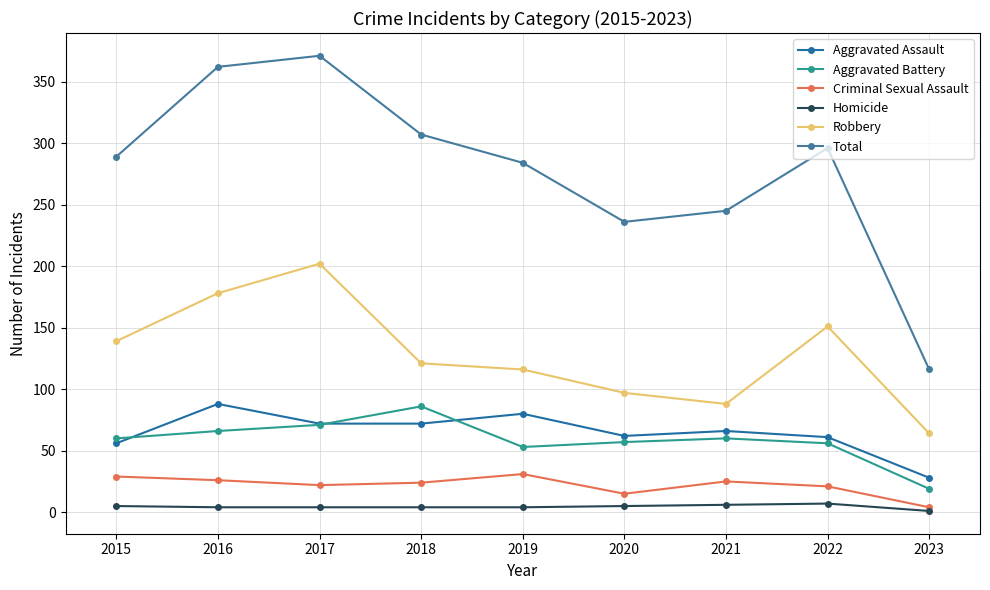

At 2018, list the series in order from largest to smallest.

Total, Robbery, Aggravated Battery, Aggravated Assault, Criminal Sexual Assault, Homicide